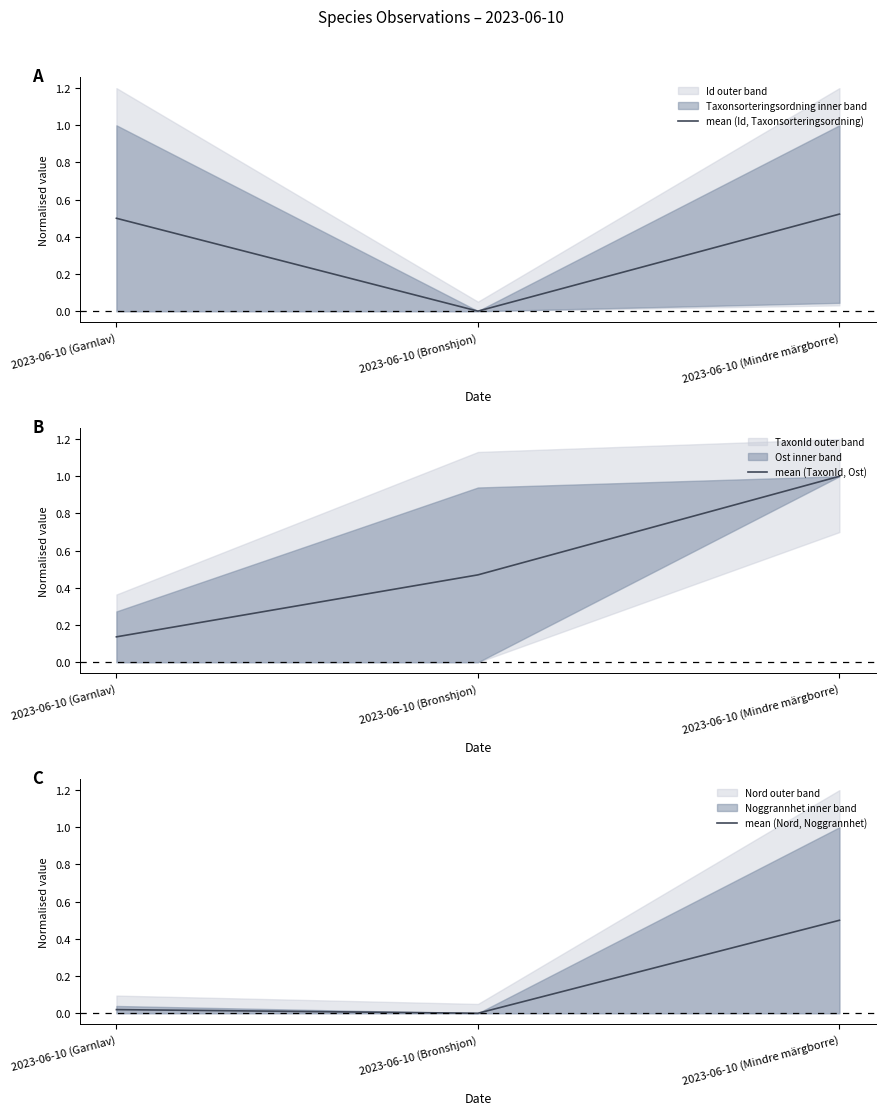

Which category has the highest value across all series?

2023-06-10 (Mindre märgborre)